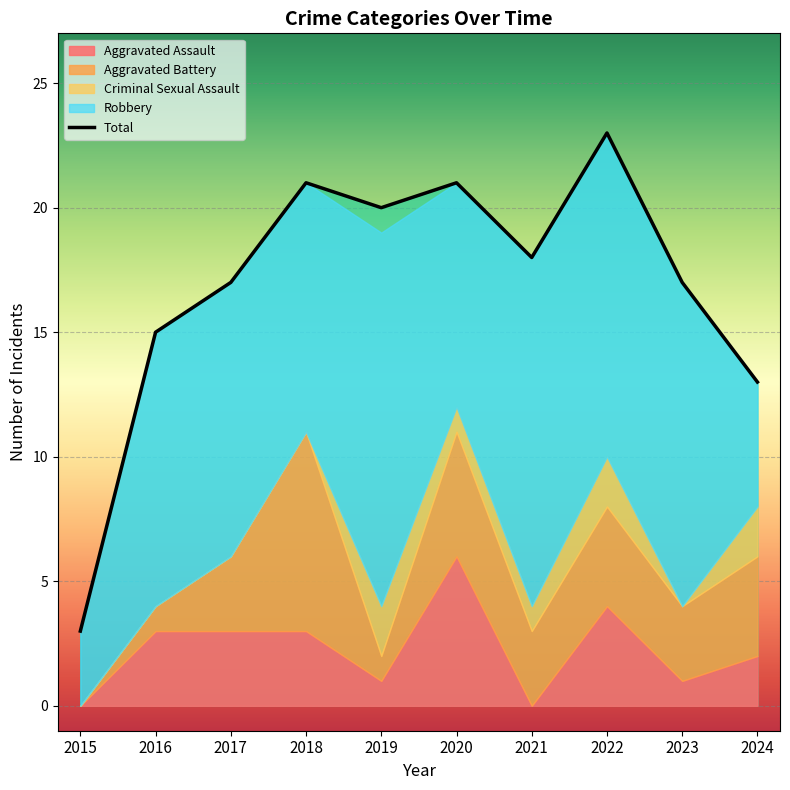

What is the value of the Aggravated Battery point at the 8th from the left?

4